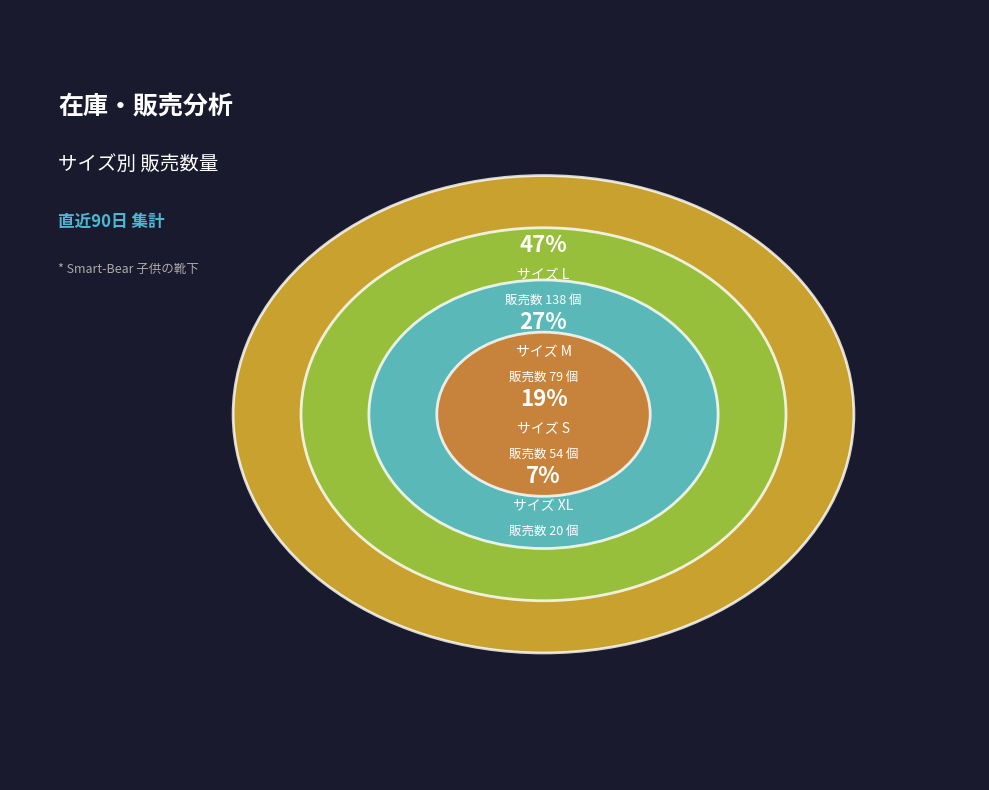

To the nearest percent, what is the difference between the M and S slice percentages?

9%